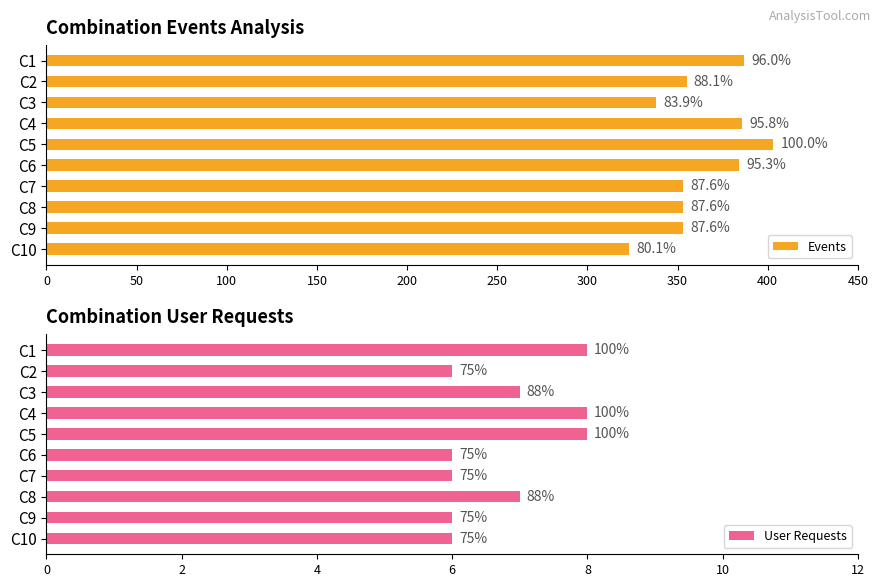

Rank the series by their average value, from highest to lowest.

Events, User Requests